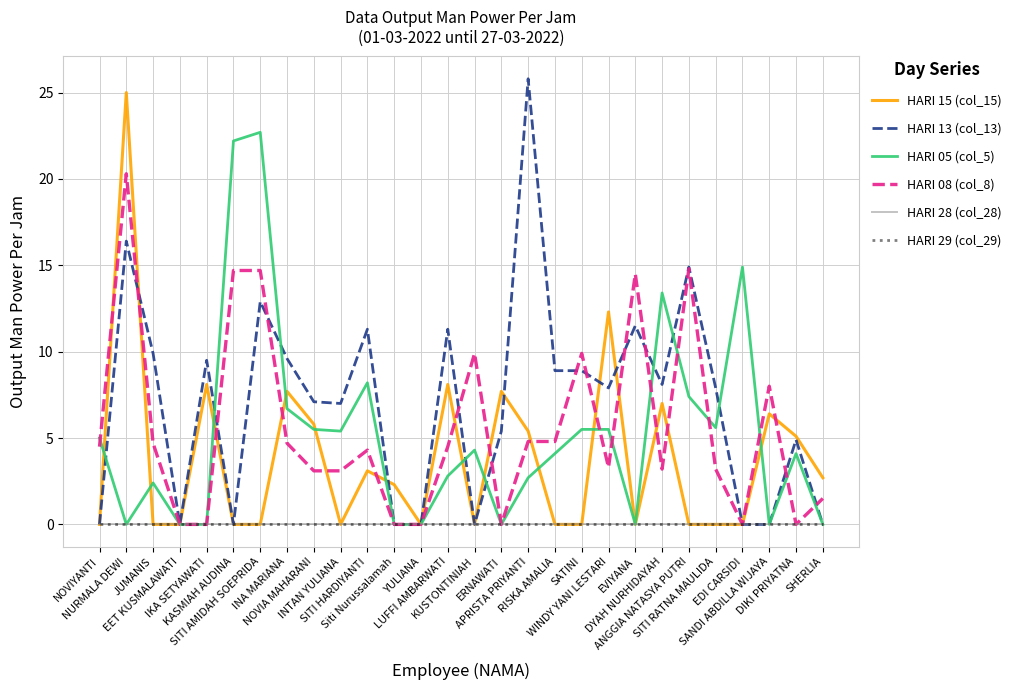

Does the chart display data point markers on the line(s)?

No